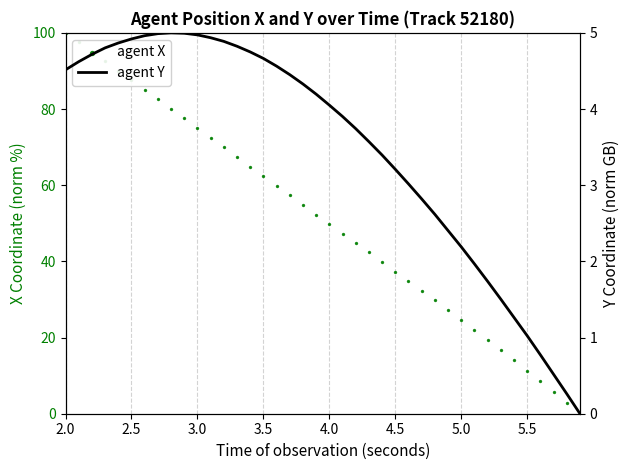

What is the total value across all series at 2.0?

104.5